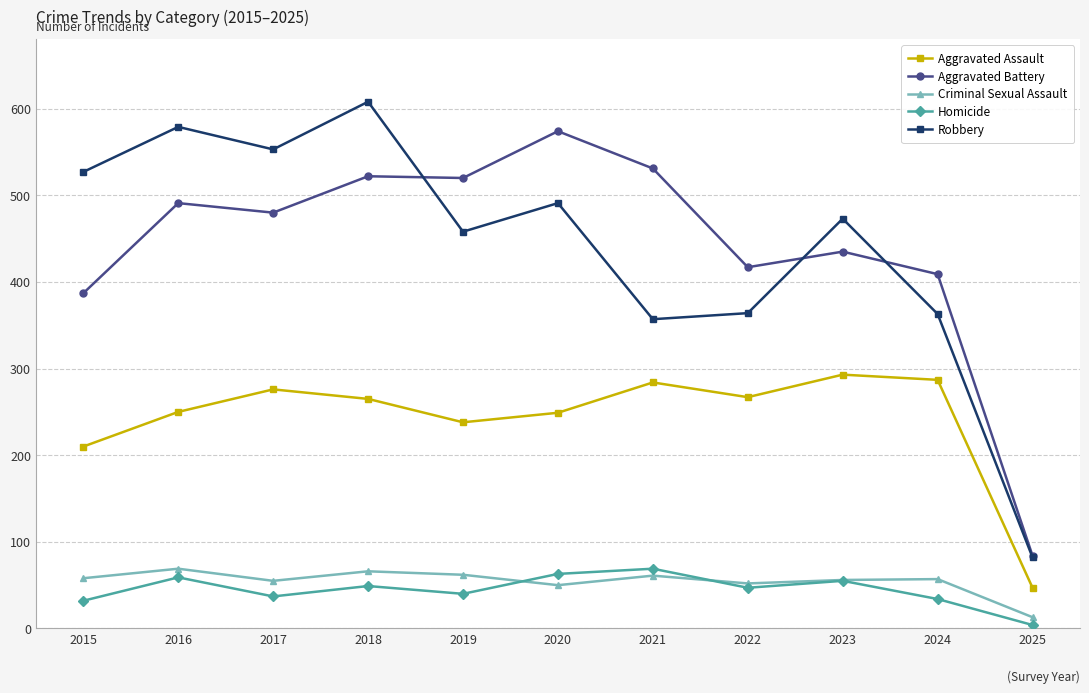

Is this an area chart (filled region under the line)?

No